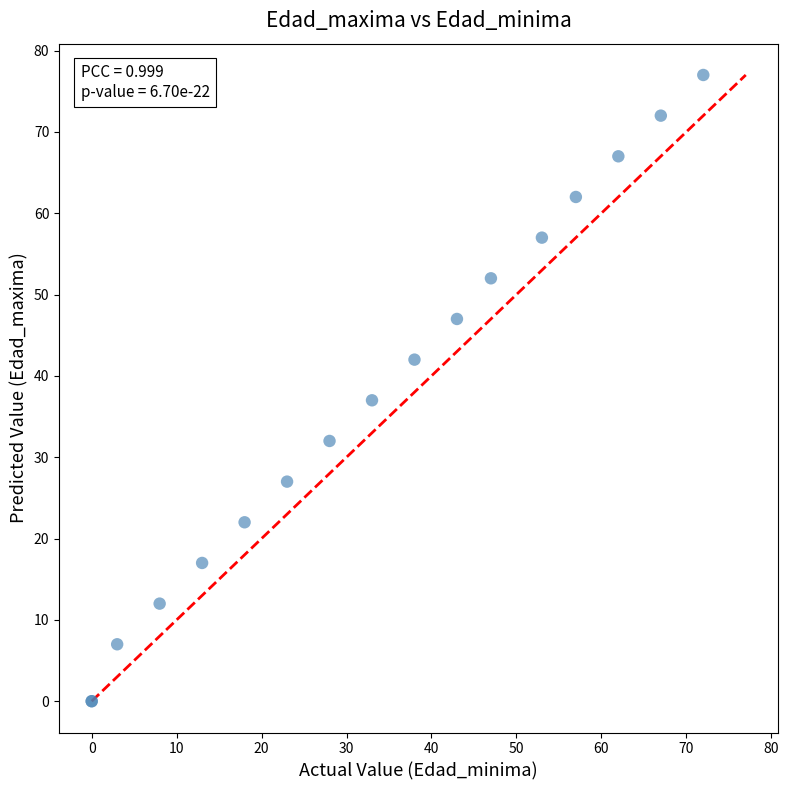

What Y value in the scatter plot is closest to 38?

37